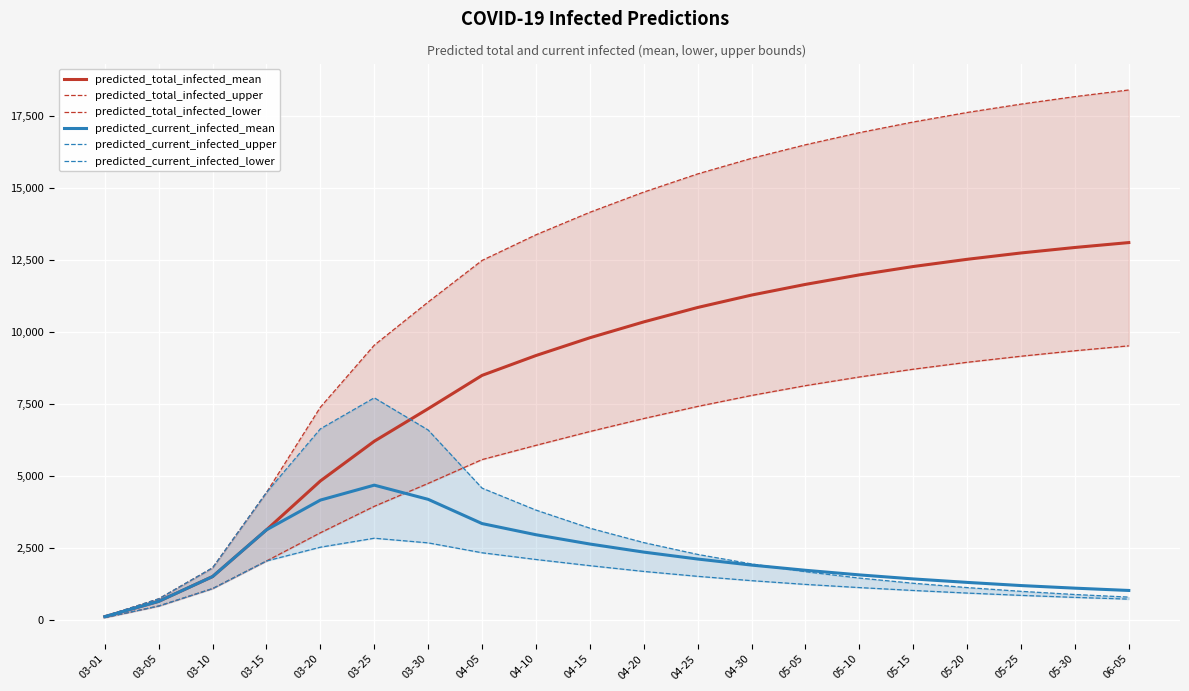

True or false: predicted_current_infected_lower has more than 0 points higher than both neighbors.

True